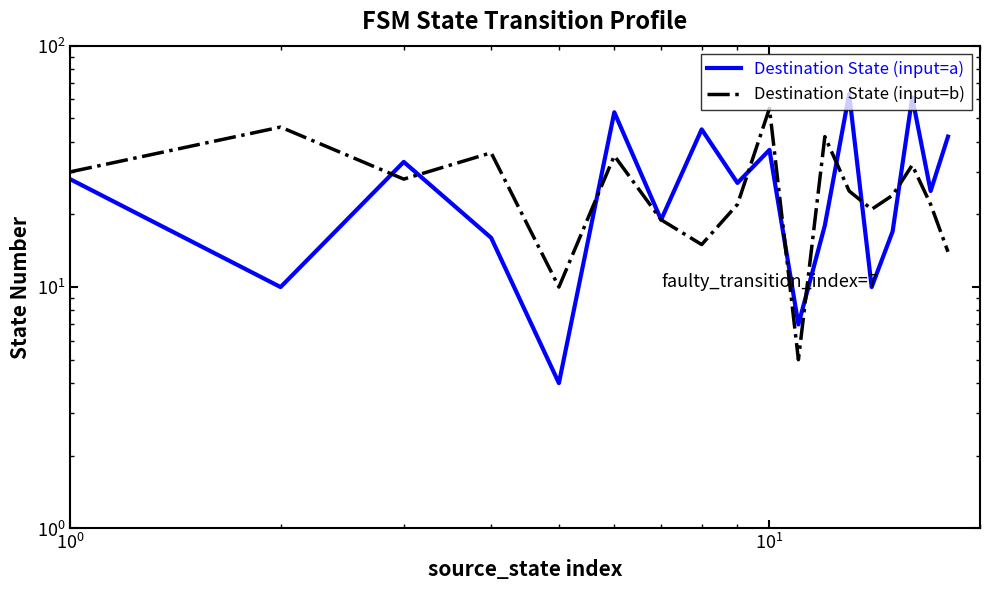

Does the chart display data point markers on the line(s)?

No